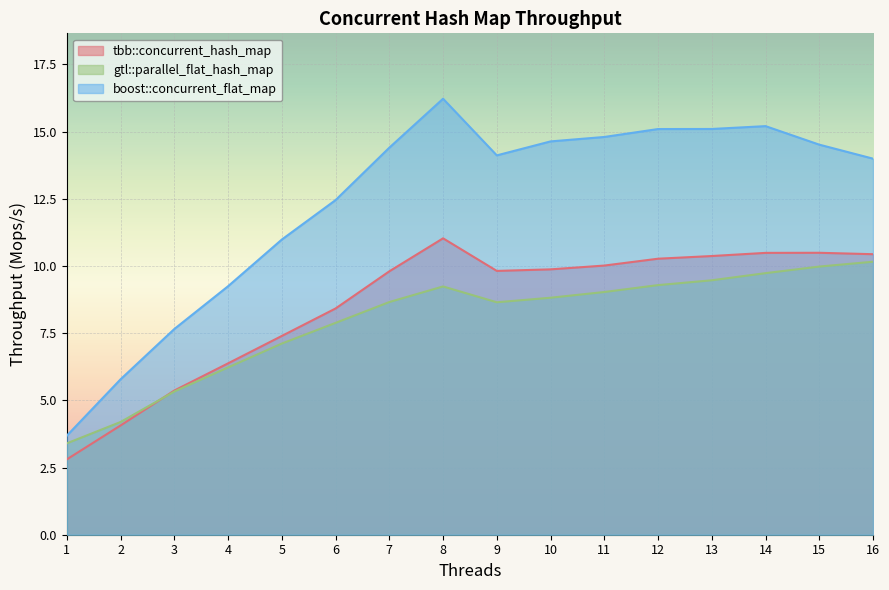

At which label is gtl::parallel_flat_hash_map closest to 6?

4